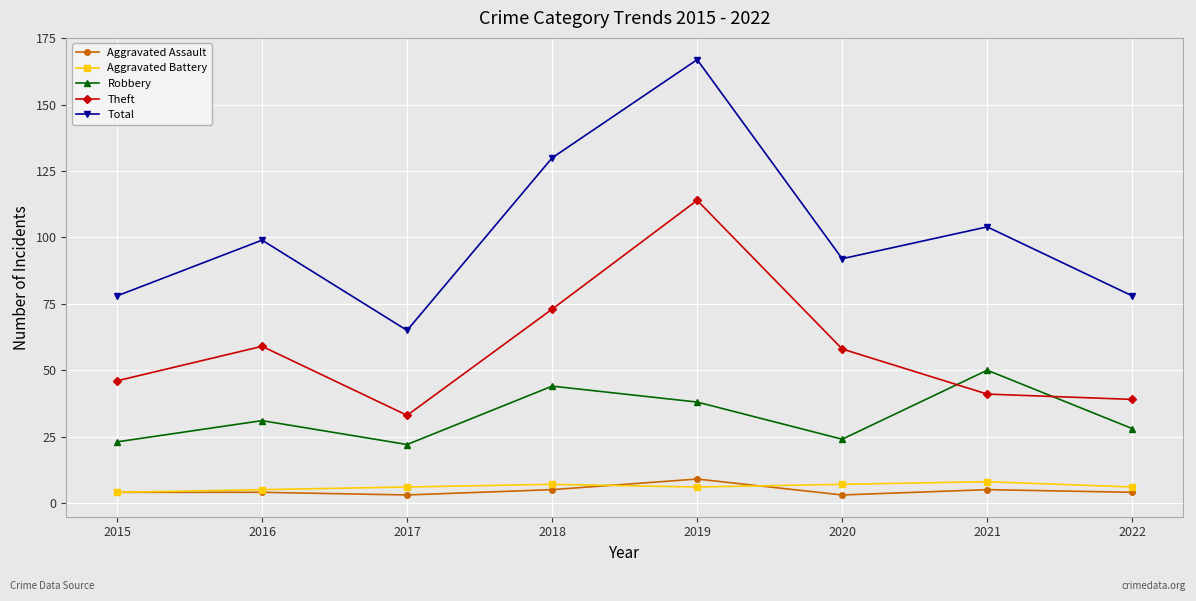

At which category is the sum across all series the highest?

2019